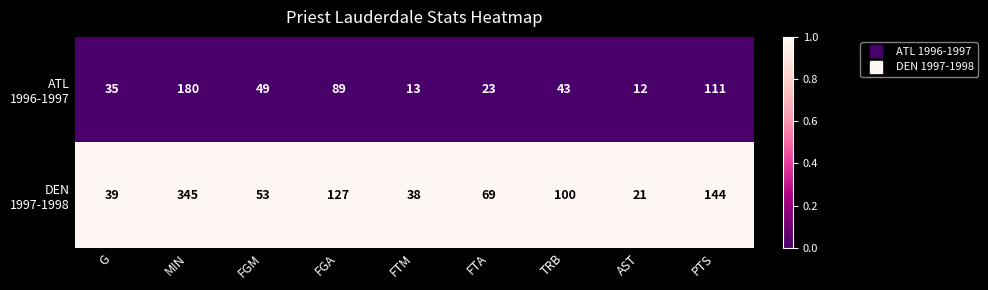

At which category does the chart reach its peak across all series?

MIN